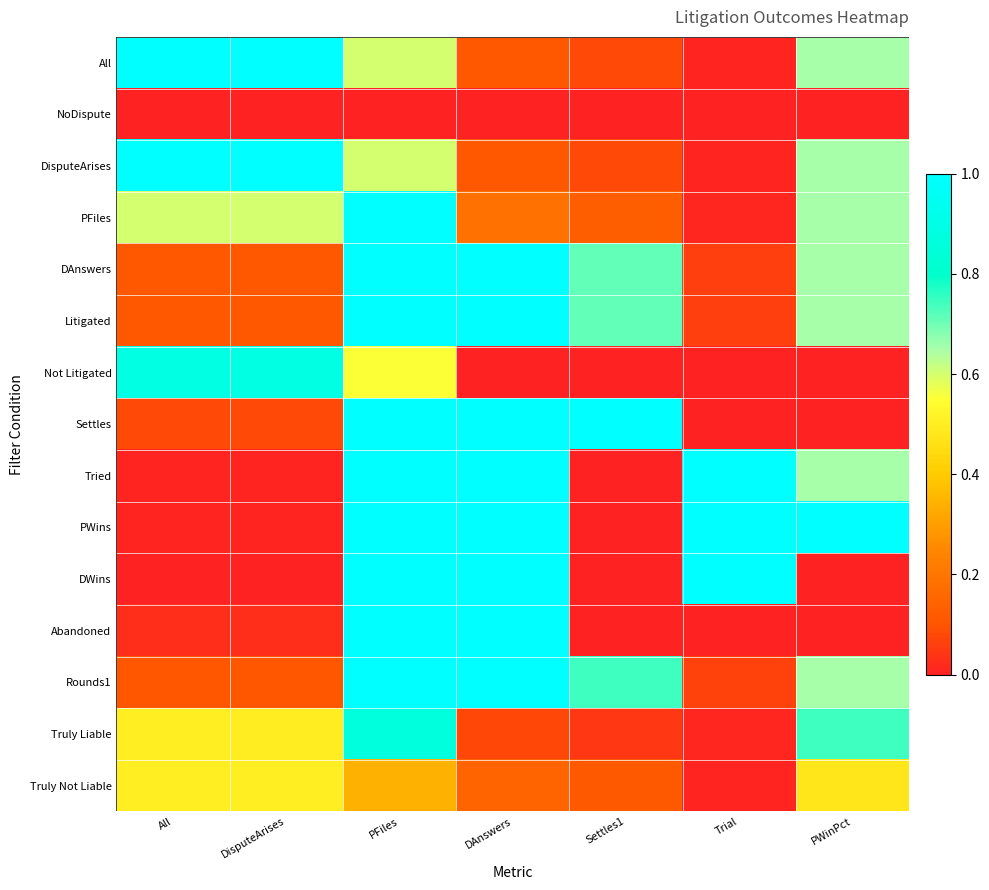

Rank the series at DisputeArises from highest to lowest value.

All, DisputeArises, Not Litigated, PFiles, Truly Not Liable, Truly Liable, DAnswers, Litigated, Rounds1, Settles, Abandoned, Tried, PWins, DWins, NoDispute